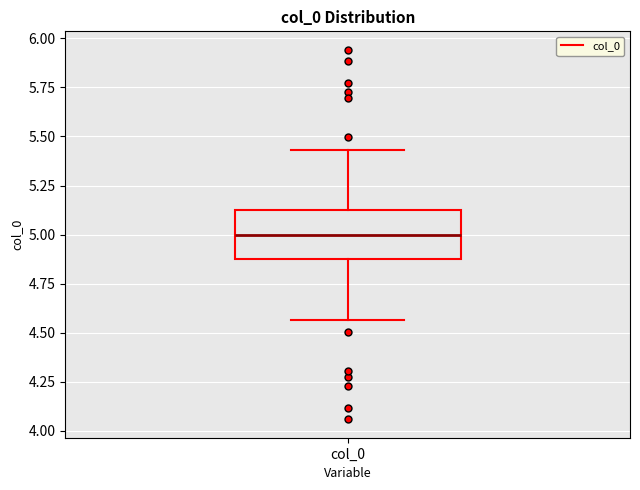

Read this box plot against the y-axis: the position of the median line, the range covered by the box, and the ends of both whiskers. The values are not printed on the chart, so give them approximately, as read against the axis.

median 5.00, box 4.90 to 5.10, whiskers 4.55 to 5.45